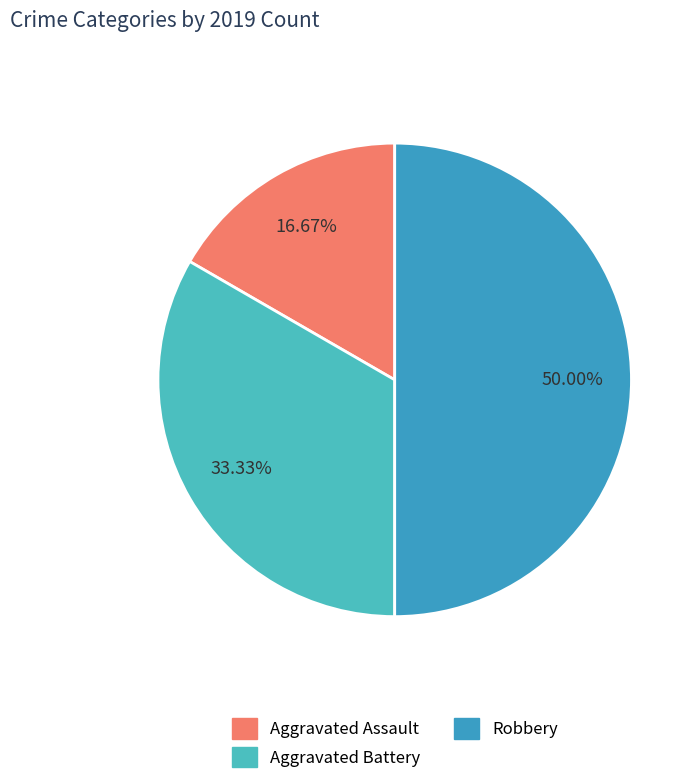

How many slices are in this pie chart?

3